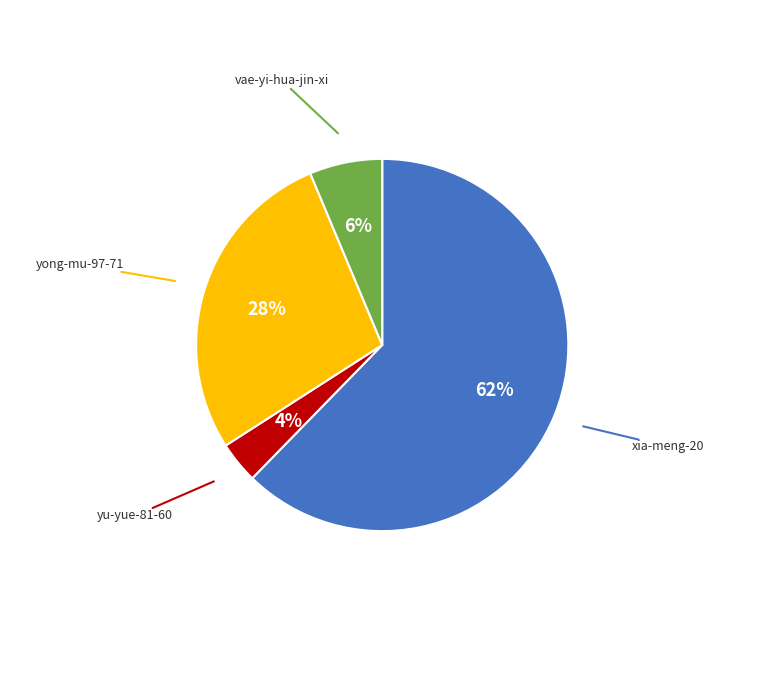

Combined, do yong-mu-97-71 and vae-yi-hua-jin-xi account for over 50%?

No